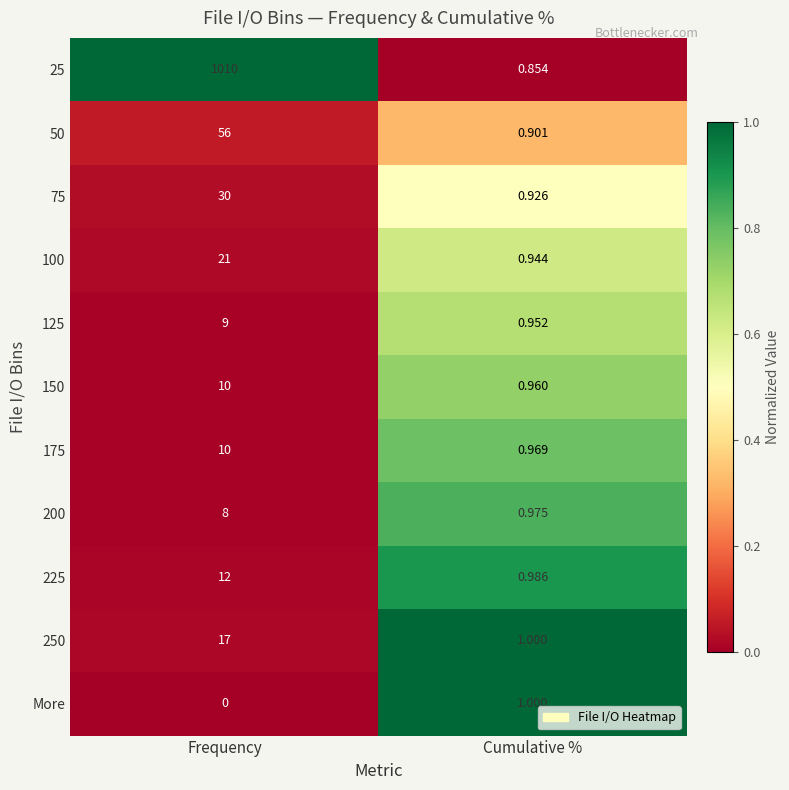

Where is 50 nearest to the value 28?

Cumulative %